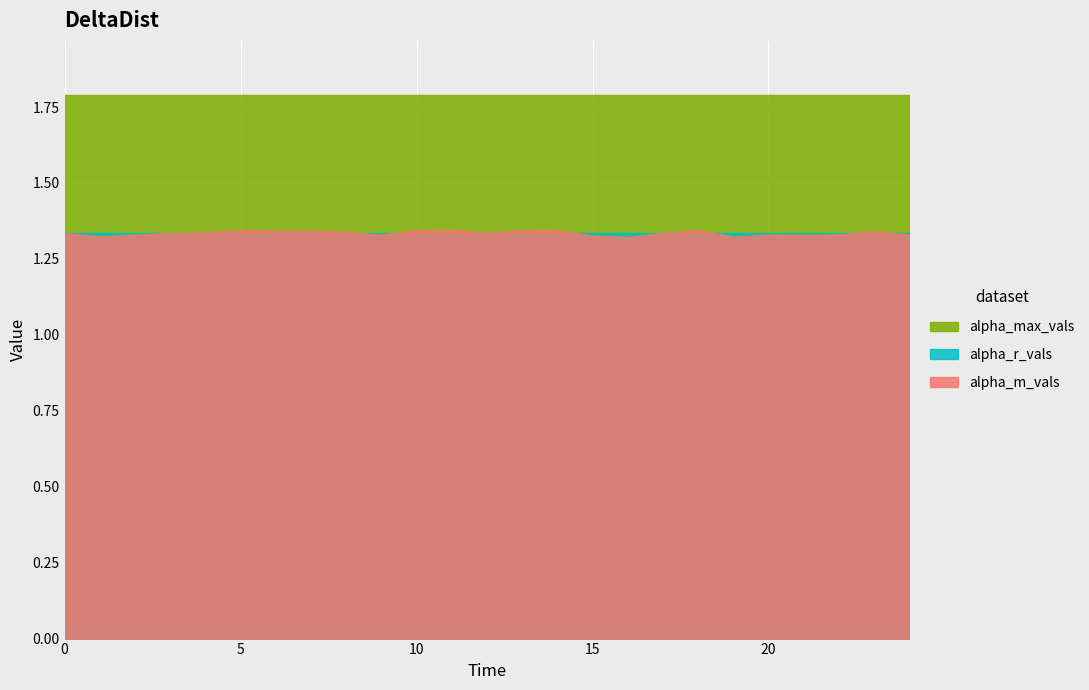

Which has a higher value, 13 or 17?

13